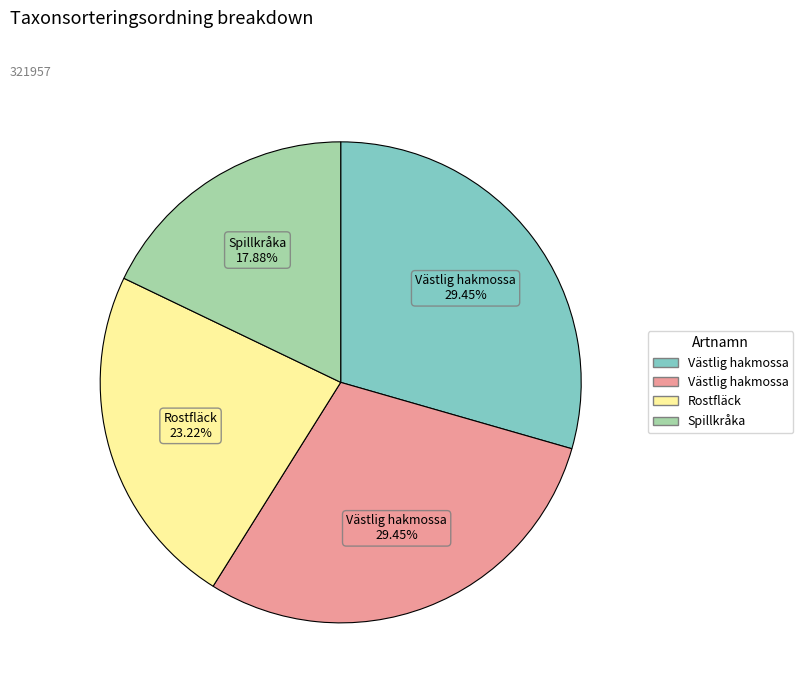

Does any single category account for the majority?

No